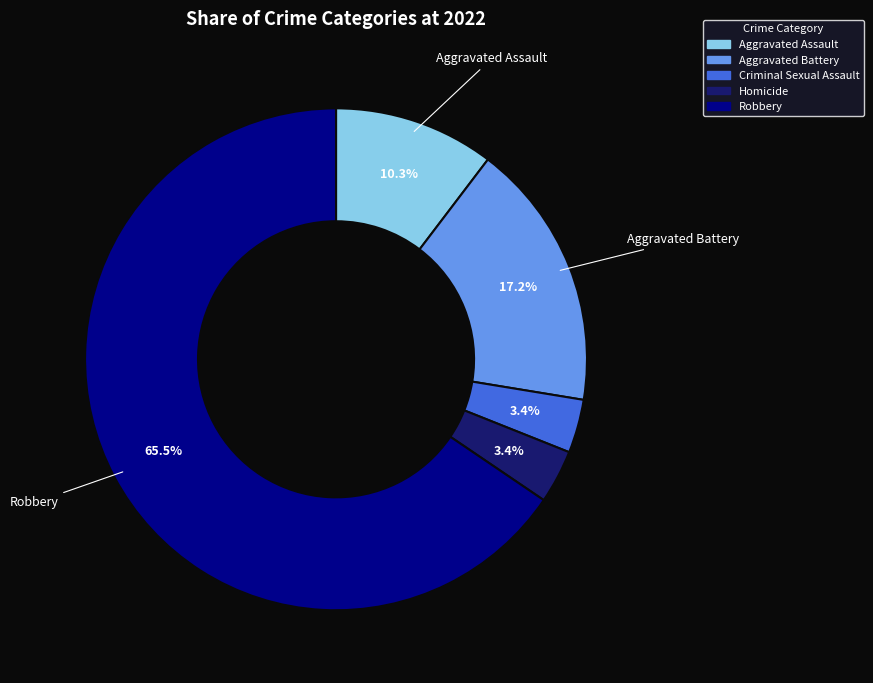

Approximately how many times larger is the value at Aggravated Assault compared to Aggravated Battery?

0.6